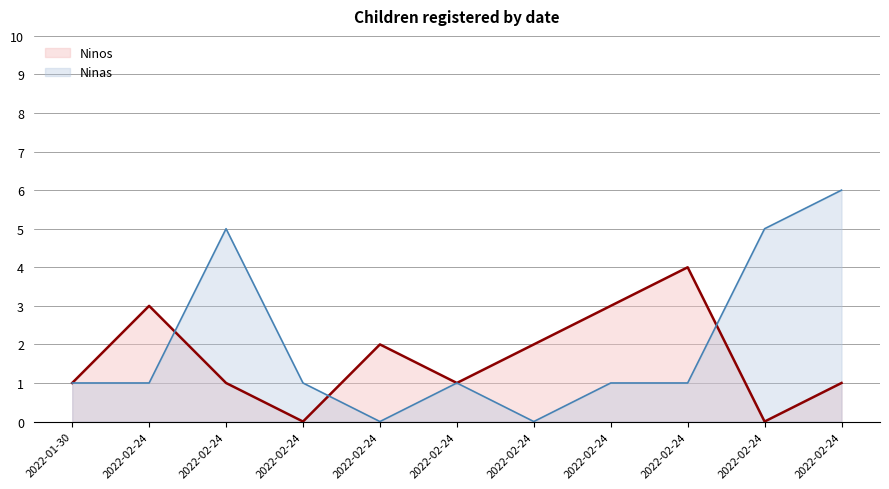

Reading left to right, extract all data points from this chart.

Ninos: 2022-01-30=1	2022-02-24=3	2022-02-24=1	2022-02-24=0	2022-02-24=2	2022-02-24=1	2022-02-24=2	2022-02-24=3	2022-02-24=4	2022-02-24=0	2022-02-24=1
Ninas: 2022-01-30=1	2022-02-24=1	2022-02-24=5	2022-02-24=1	2022-02-24=0	2022-02-24=1	2022-02-24=0	2022-02-24=1	2022-02-24=1	2022-02-24=5	2022-02-24=6